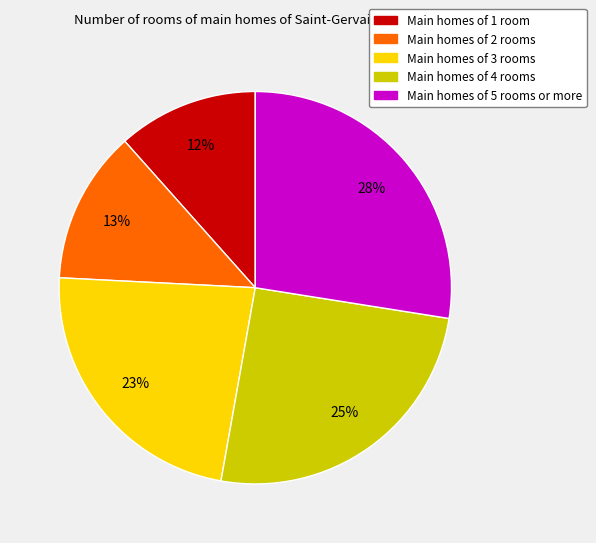

Is it true that Main homes of 2 rooms is 13% of the pie?

True